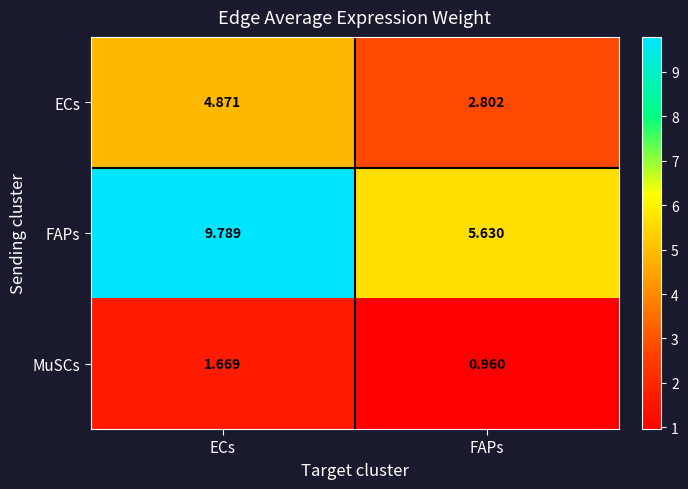

Where is MuSCs nearest to the value 1?

FAPs